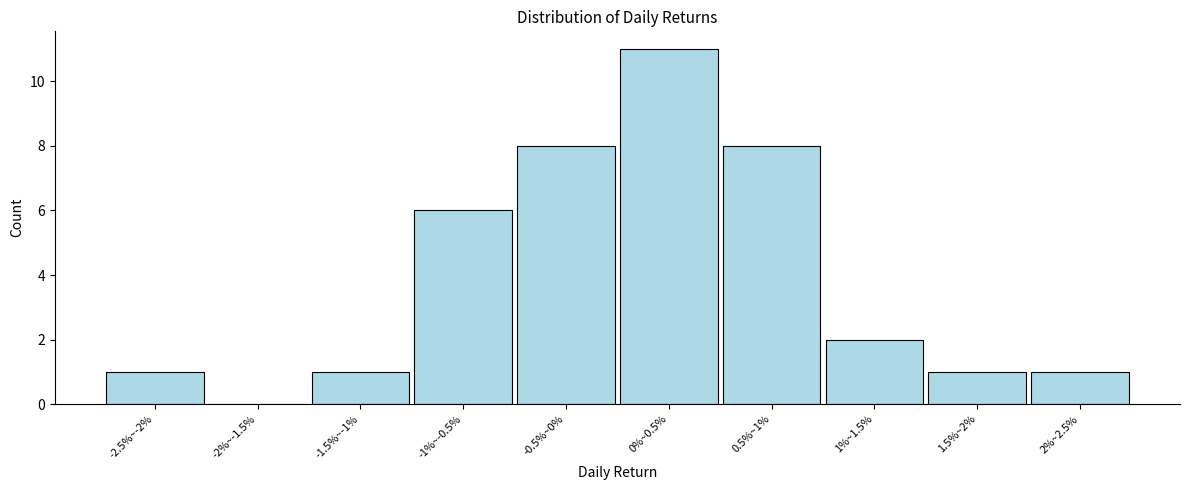

Reading right to left, transcribe all the data shown in this chart.

2%~2.5%=1	1.5%~2%=1	1%~1.5%=2	0.5%~1%=8	0%~0.5%=11	-0.5%~0%=8	-1%~-0.5%=6	-1.5%~-1%=1	-2%~-1.5%=0	-2.5%~-2%=1